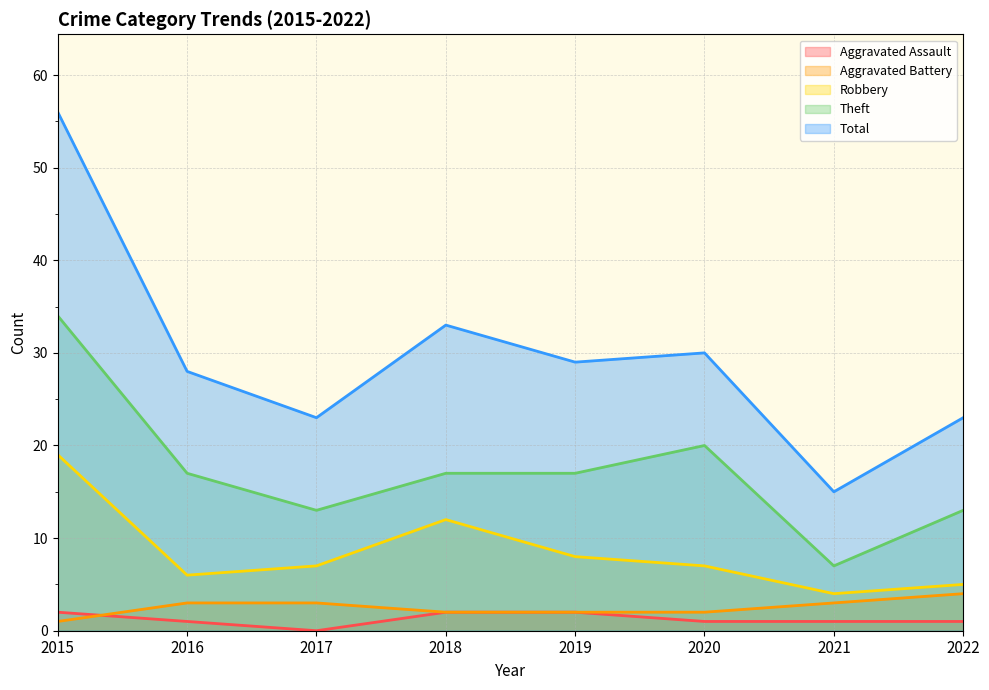

At 2018, list the series in order from smallest to largest.

Aggravated Assault, Aggravated Battery, Robbery, Theft, Total